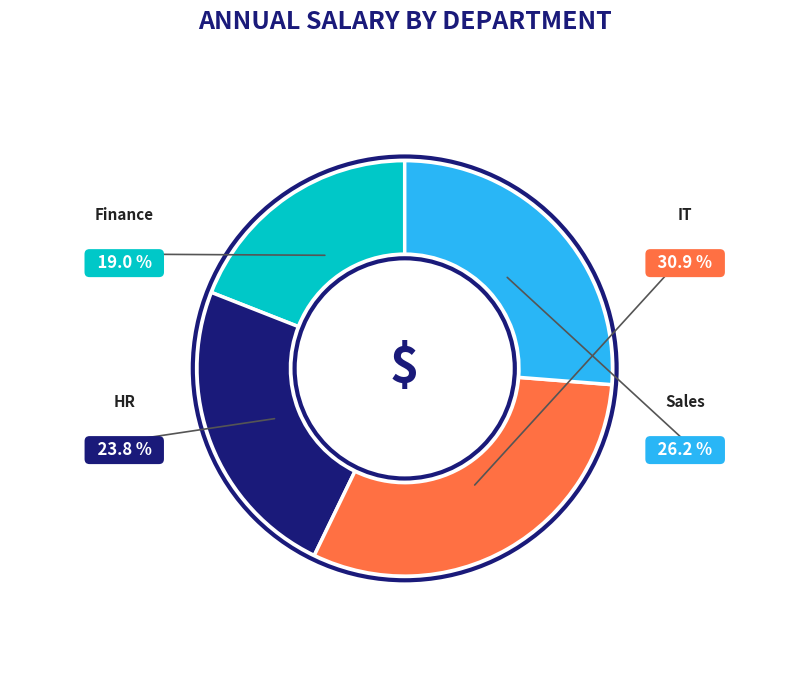

To the nearest percent, what portion does Sales represent?

26%